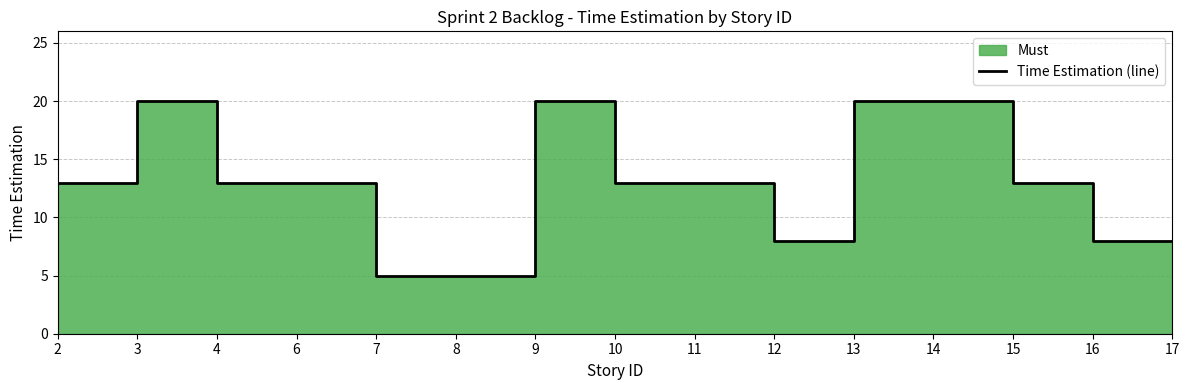

Count the number of categories in the chart.

15